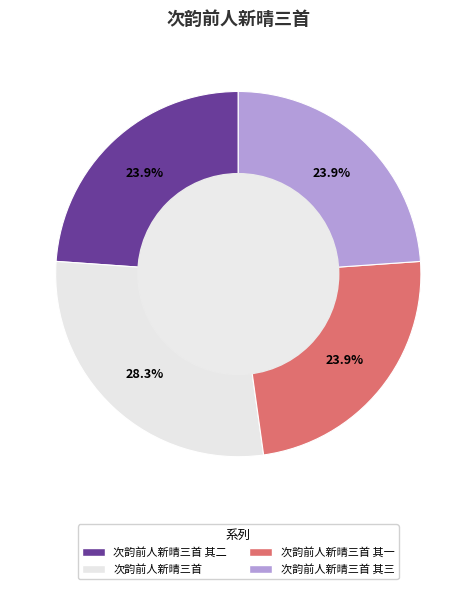

Is there a majority slice in this chart?

No